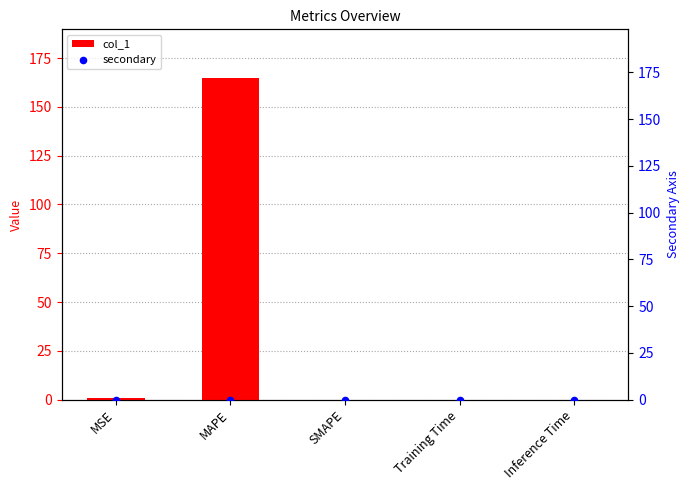

Which series reaches the maximum Y coordinate?

col_1